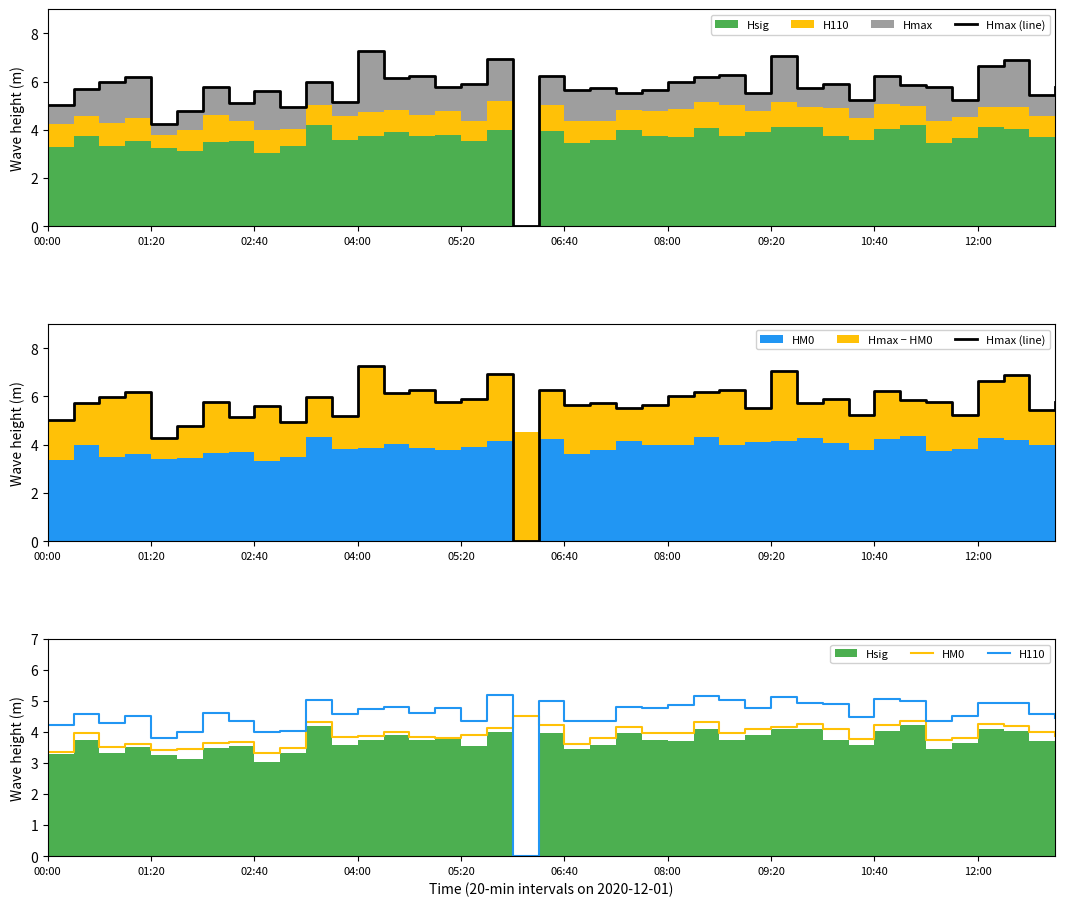

At 27, list the series in order from largest to smallest.

Hmax (line), H110, HM0